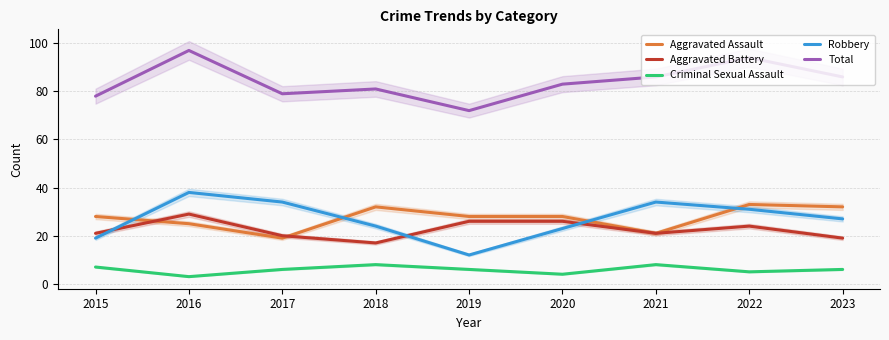

Which series has the largest total across all categories?

Total